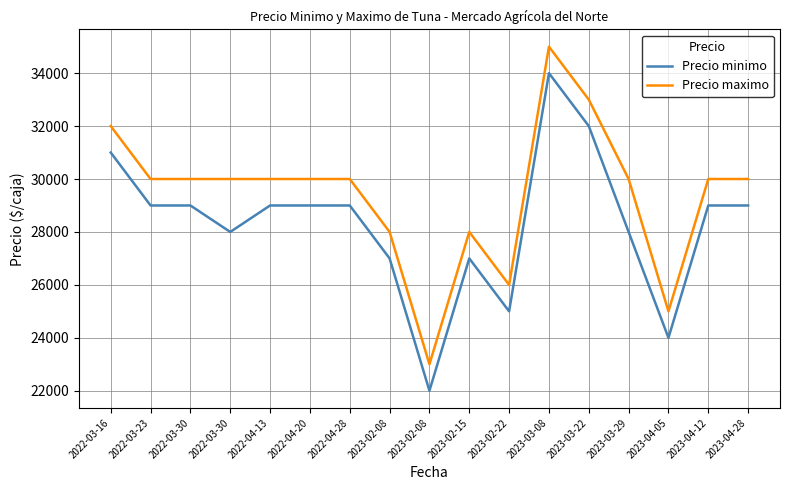

What is the label of the 6th point from the right?

2023-03-08